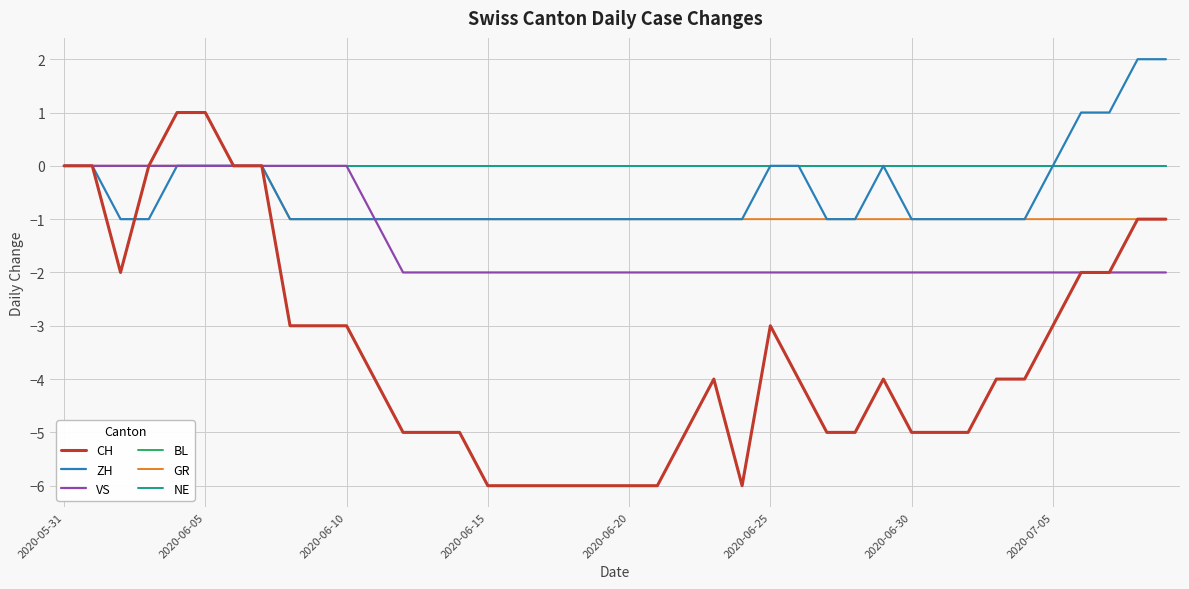

Does the chart have visible grid lines?

Yes